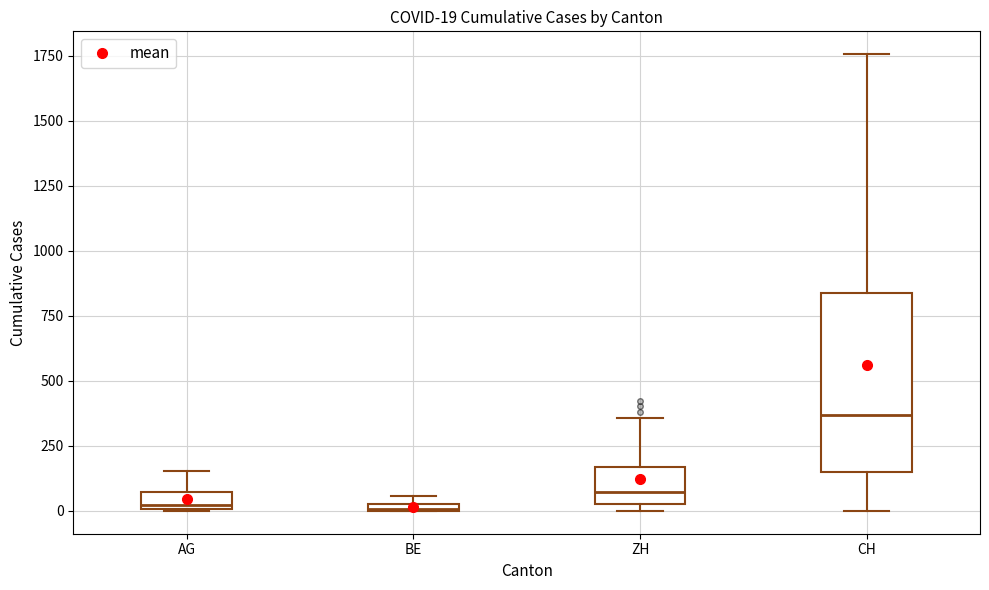

Which box is the tallest, from its lower edge to its upper edge?

CH